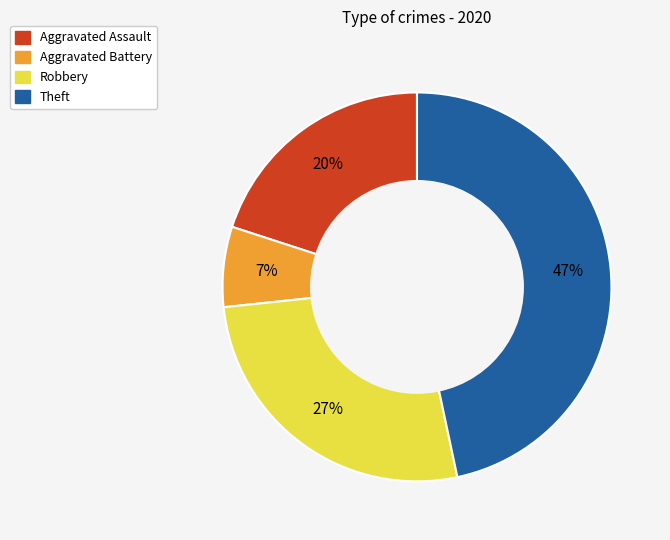

To the nearest percent, what is the difference between the Aggravated Battery and Robbery slice percentages?

20%